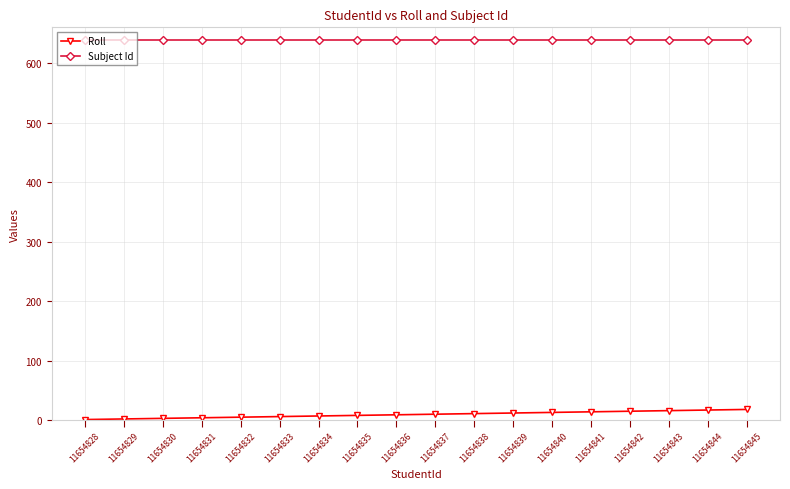

What is the minimum value shown in the chart?

1